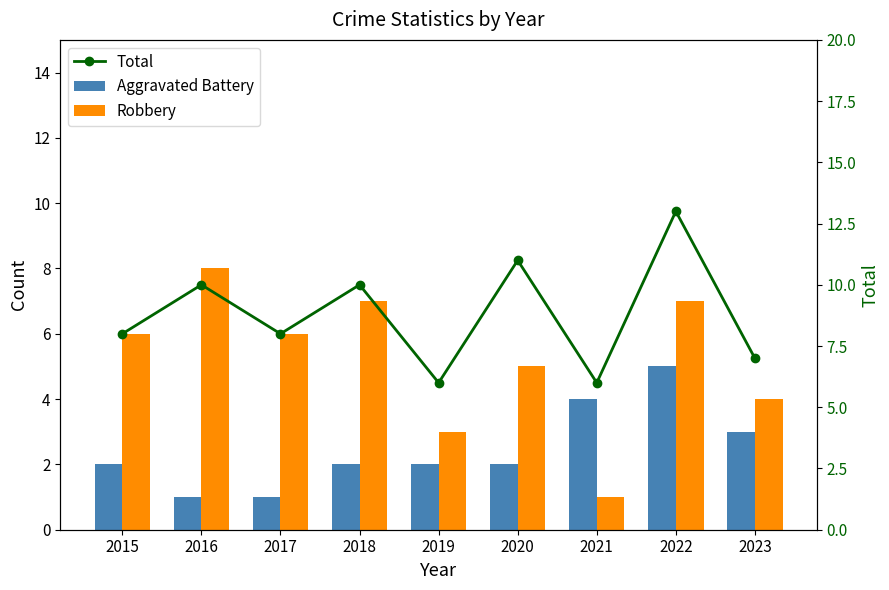

Rank the series by their average value, from highest to lowest.

Total, Robbery, Aggravated Battery